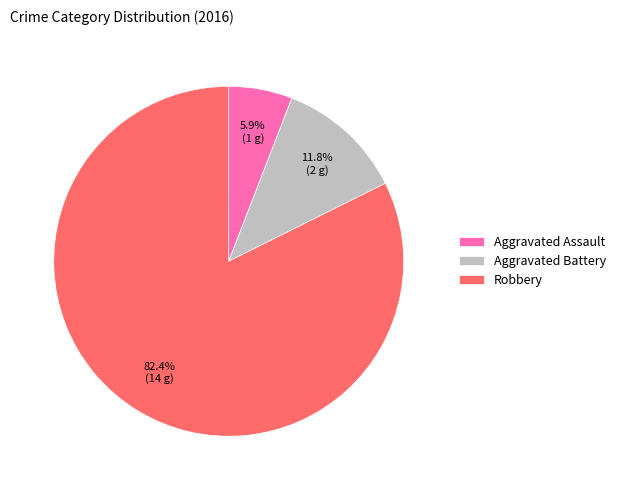

Between Aggravated Assault and Robbery, which is larger?

Robbery